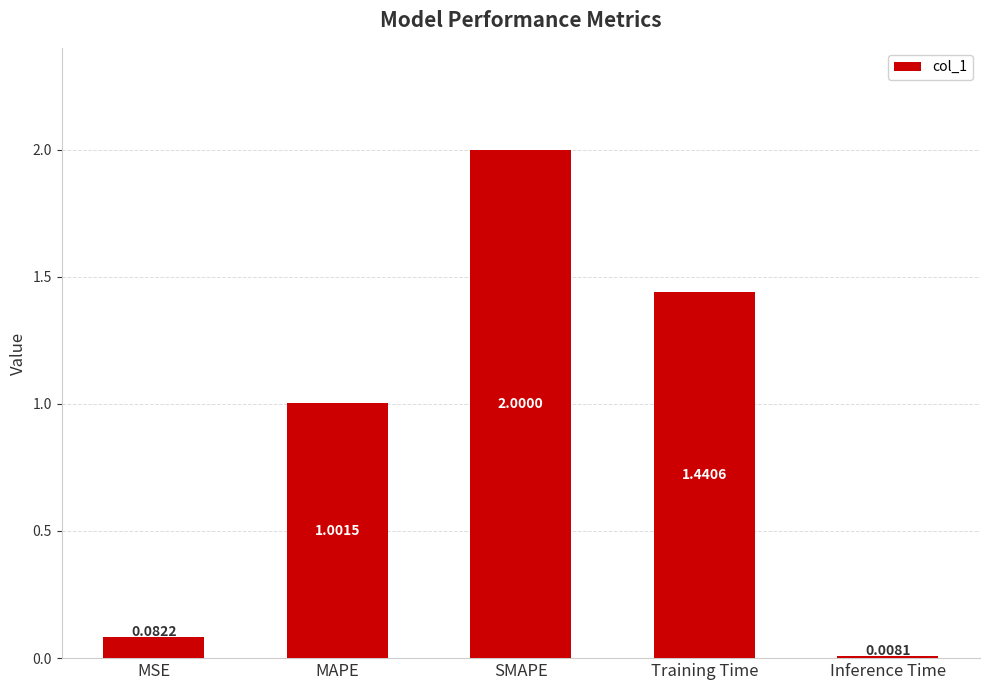

At which category does the chart reach its minimum across all series?

Inference Time